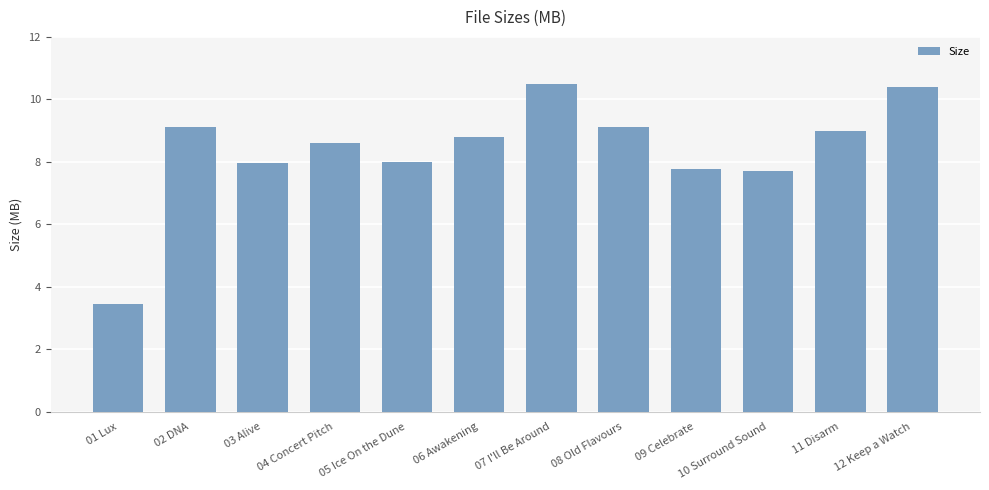

What is the sum of all values?

100.4